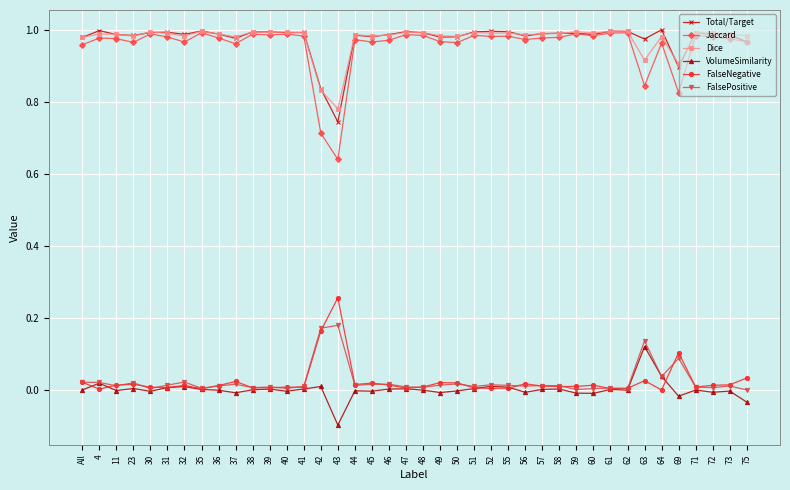

True or false: Dice and FalseNegative intersect in this chart.

False